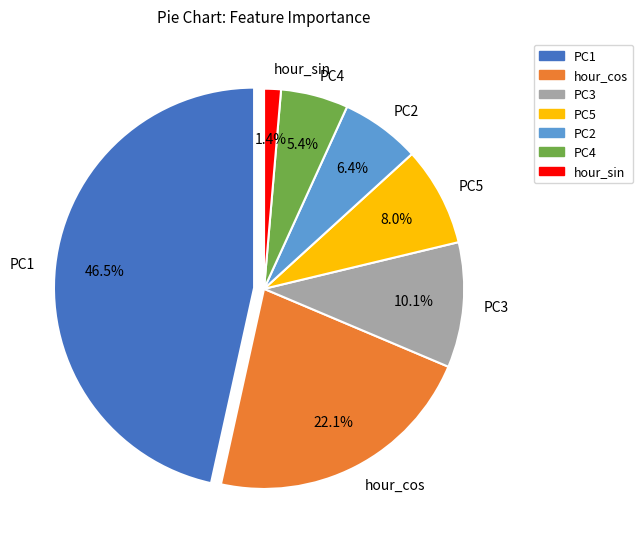

How much of the chart is everything except hour_sin?

98.6%